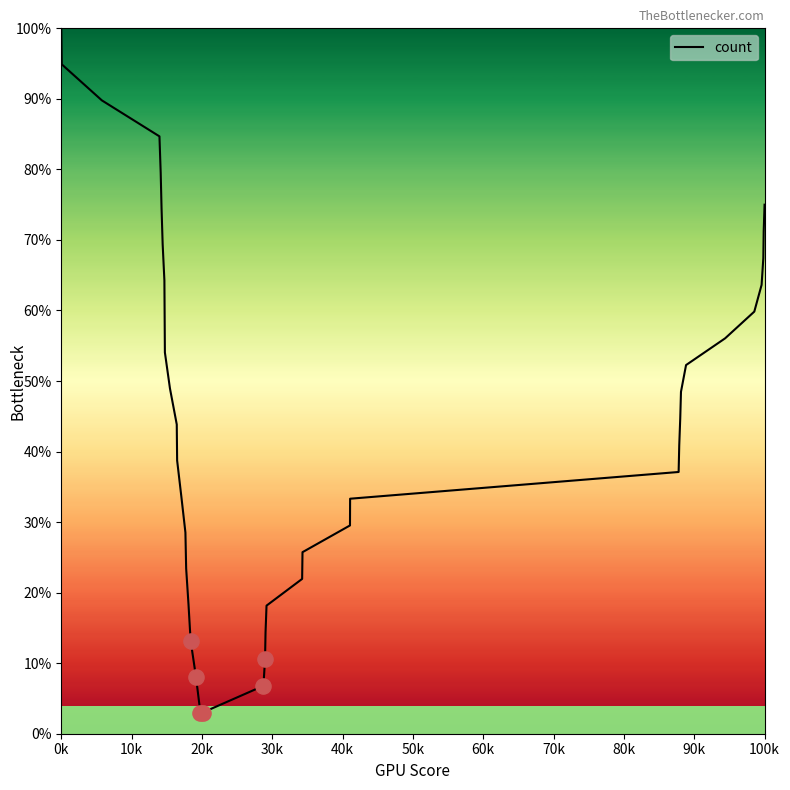

What is the maximum value shown in the chart?

100.0